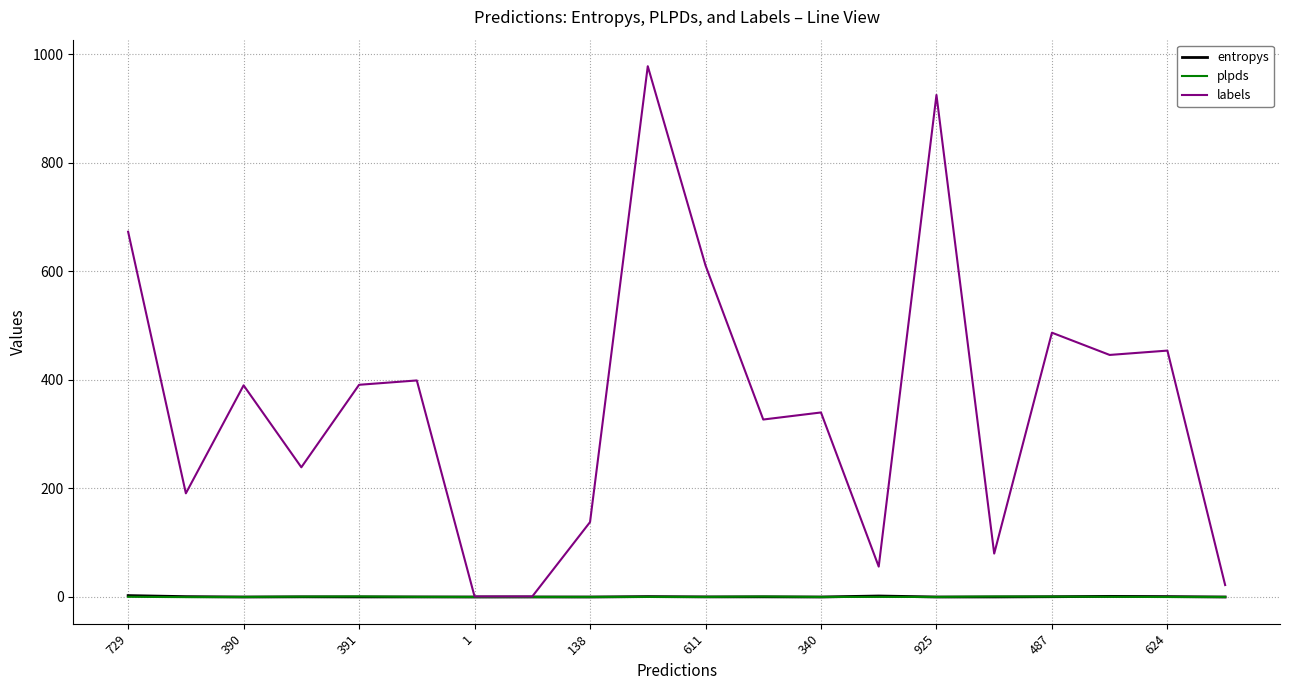

How many values in the plpds series are below 0?

3